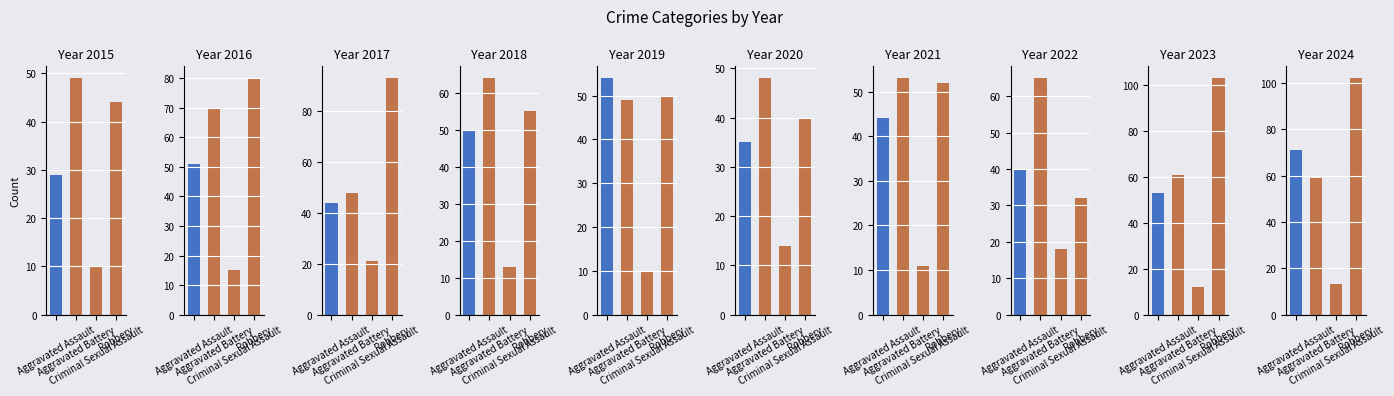

The value of Aggravated Assault at 2024 is 71. True or false?

True